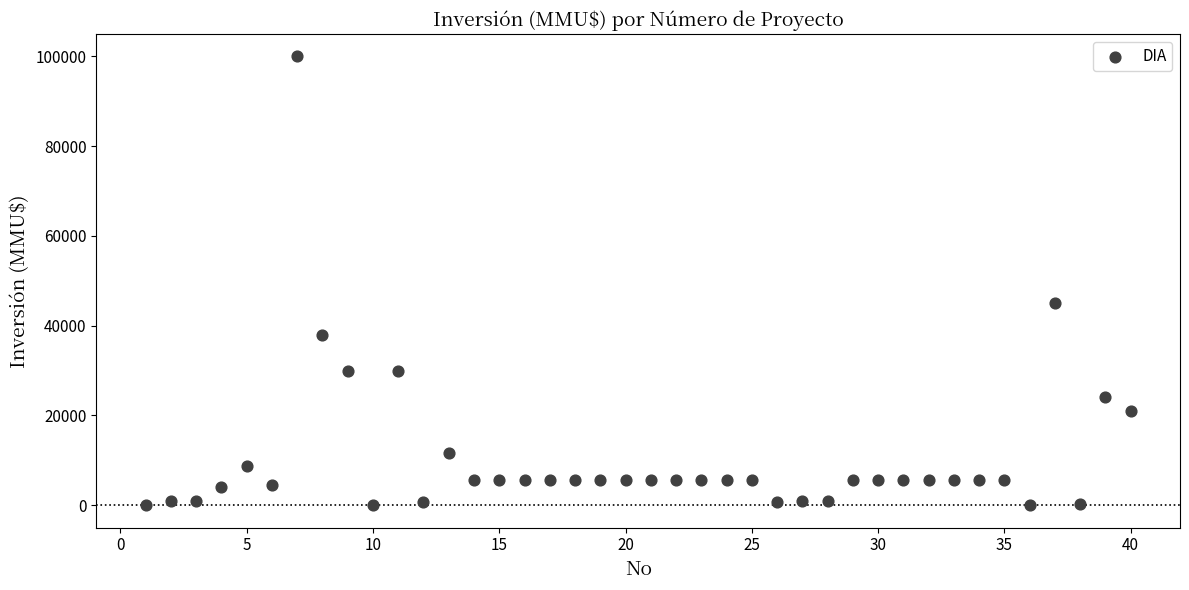

What Y value in the scatter plot is closest to 50000?

45000